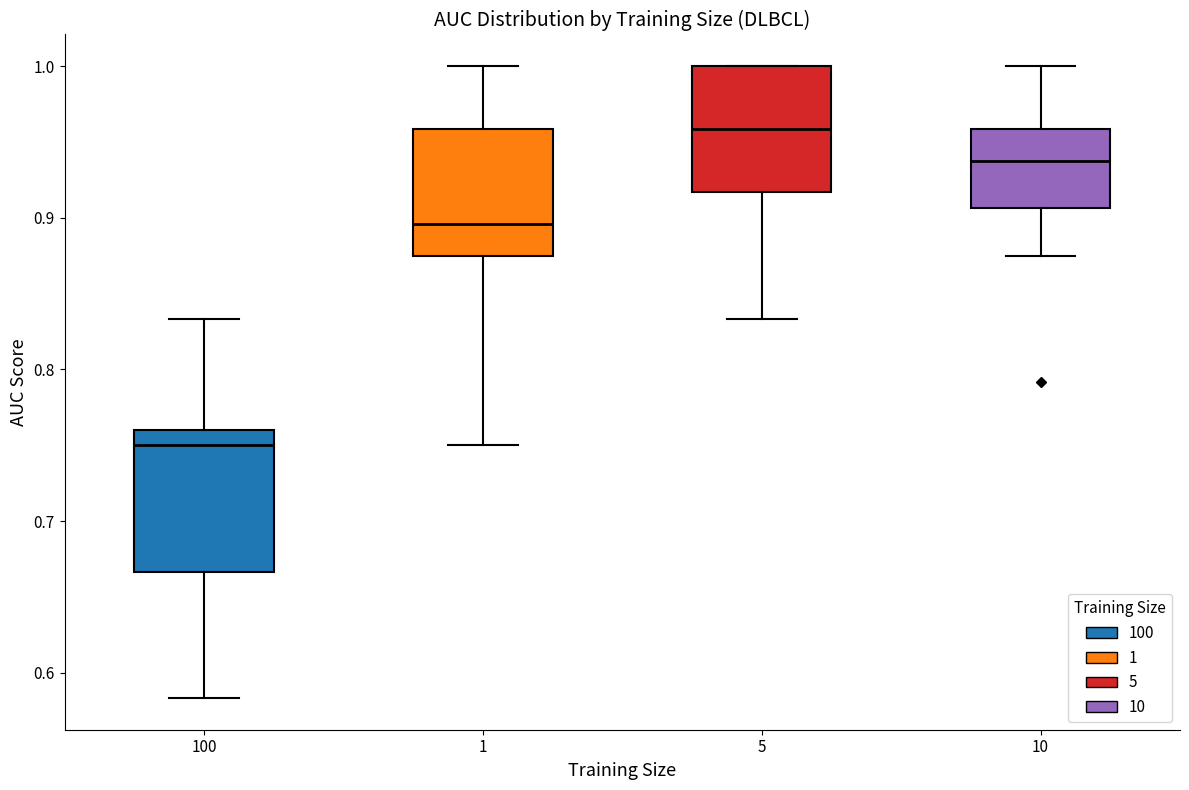

Reading left to right, transcribe this box plot: for each box, give where its median line is, the range the box spans, and where its two whiskers end, as read against the y-axis. The values are not printed on the chart, so give them approximately, as read against the axis.

100: median 0.75, box 0.67 to 0.76, whiskers 0.58 to 0.83
1: median 0.90, box 0.88 to 0.96, whiskers 0.75 to 1.00
5: median 0.96, box 0.92 to 1.00, whiskers 0.83 to 1.00
10: median 0.94, box 0.91 to 0.96, whiskers 0.88 to 1.00